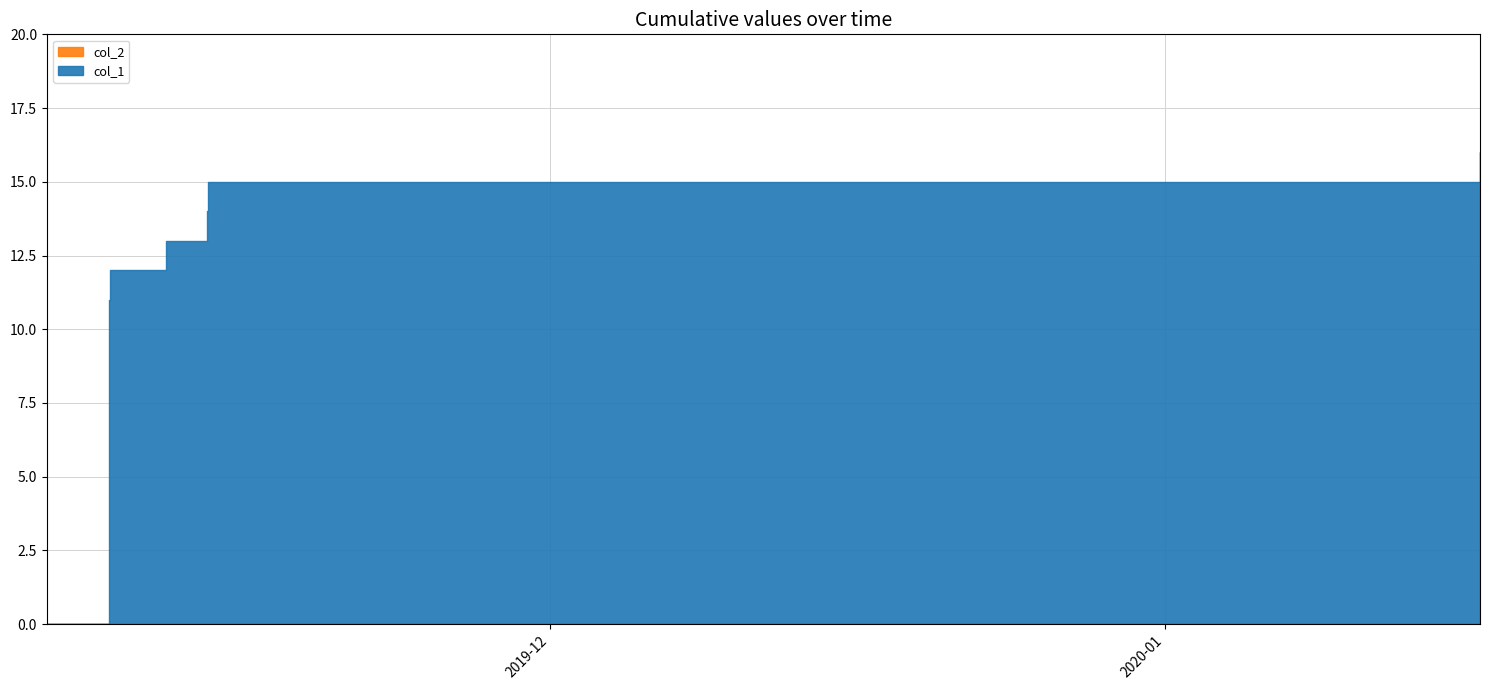

The col_1 series shows 7 at 4. True or false?

False